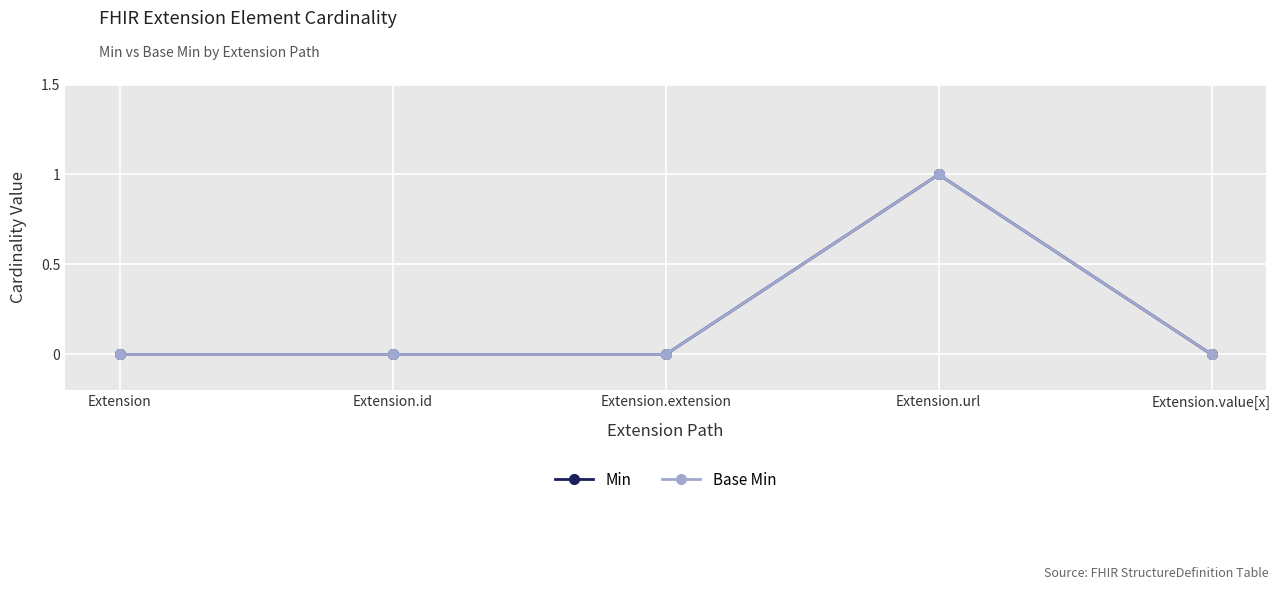

The value of Base Min at Extension.extension is -1. True or false?

False